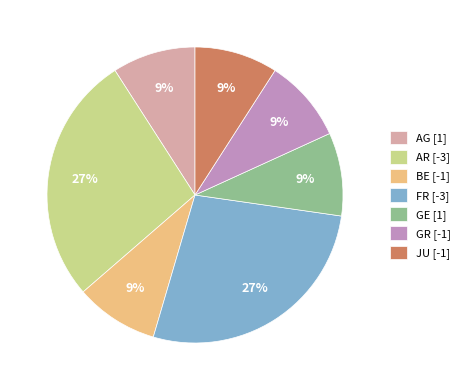

True or false: BE [-1] accounts for 9% of the total.

True